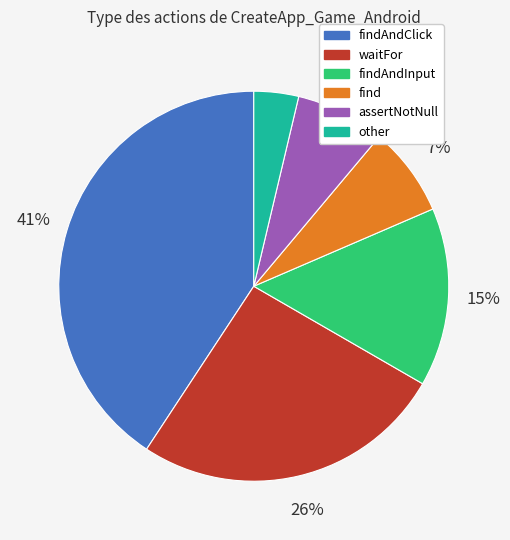

To the nearest percent, what is the difference between the largest and smallest slice percentages?

37%